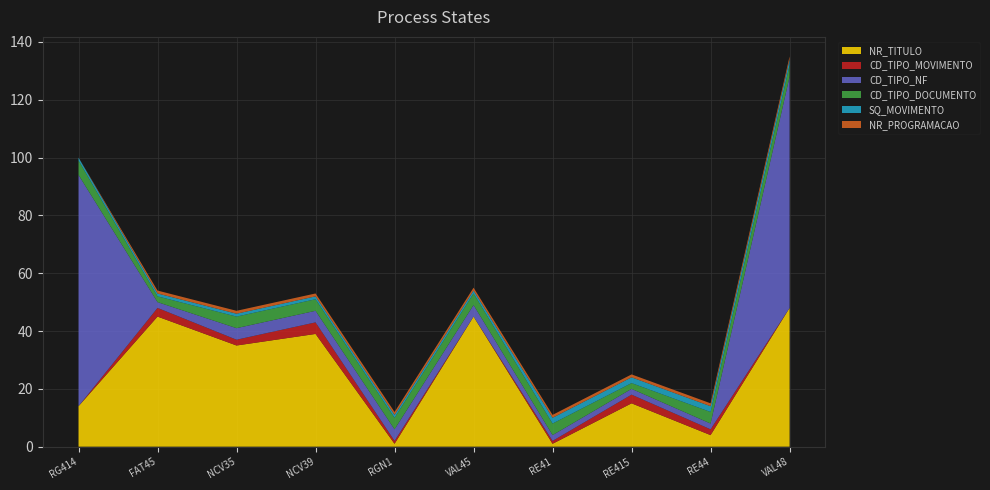

Reading right to left, list all the values displayed in this chart.

NR_TITULO: VAL48=48	RE44=4	RE415=15	RE41=1	VAL45=45	RGN1=1	NCV39=39	NCV35=35	FAT45=45	RG414=14
CD_TIPO_MOVIMENTO: VAL48=0	RE44=2	RE415=3	RE41=1	VAL45=0	RGN1=1	NCV39=4	NCV35=2	FAT45=3	RG414=0
CD_TIPO_NF: VAL48=80	RE44=2	RE415=2	RE41=2	VAL45=4	RGN1=4	NCV39=4	NCV35=4	FAT45=2	RG414=80
CD_TIPO_DOCUMENTO: VAL48=4	RE44=4	RE415=2	RE41=4	VAL45=4	RGN1=4	NCV39=4	NCV35=4	FAT45=2	RG414=5
SQ_MOVIMENTO: VAL48=2	RE44=2	RE415=2	RE41=2	VAL45=1	RGN1=1	NCV39=1	NCV35=1	FAT45=1	RG414=1
NR_PROGRAMACAO: VAL48=1	RE44=1	RE415=1	RE41=1	VAL45=1	RGN1=1	NCV39=1	NCV35=1	FAT45=1	RG414=0